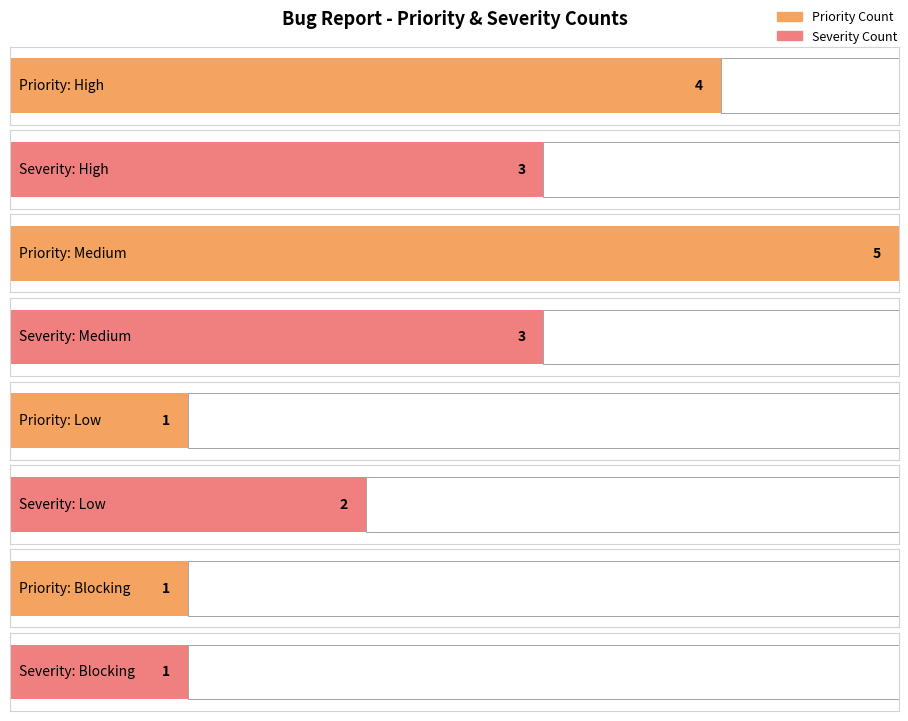

What value does the Blocking series have at Medium?

1